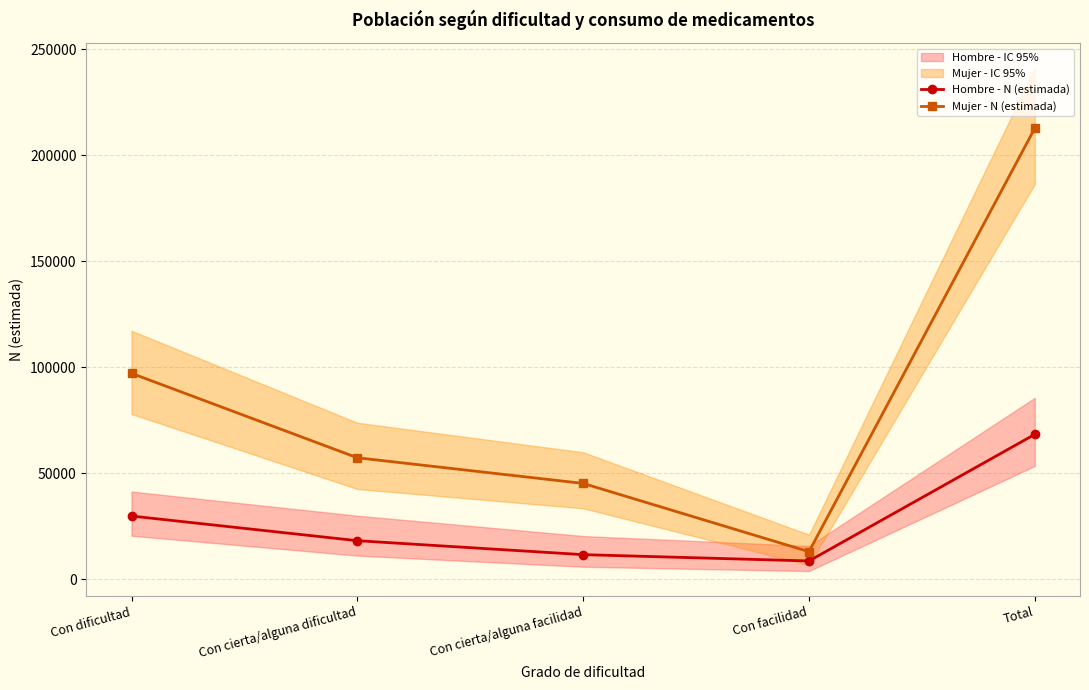

What is the maximum value shown in the chart?

212848